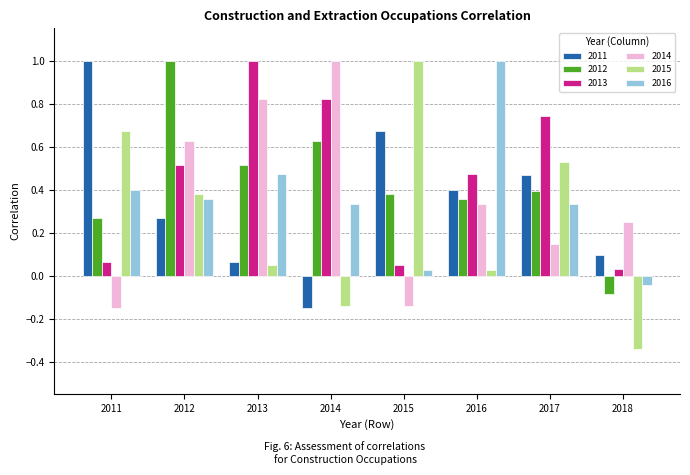

The value of 2012 at 2013 is 0.5. True or false?

True